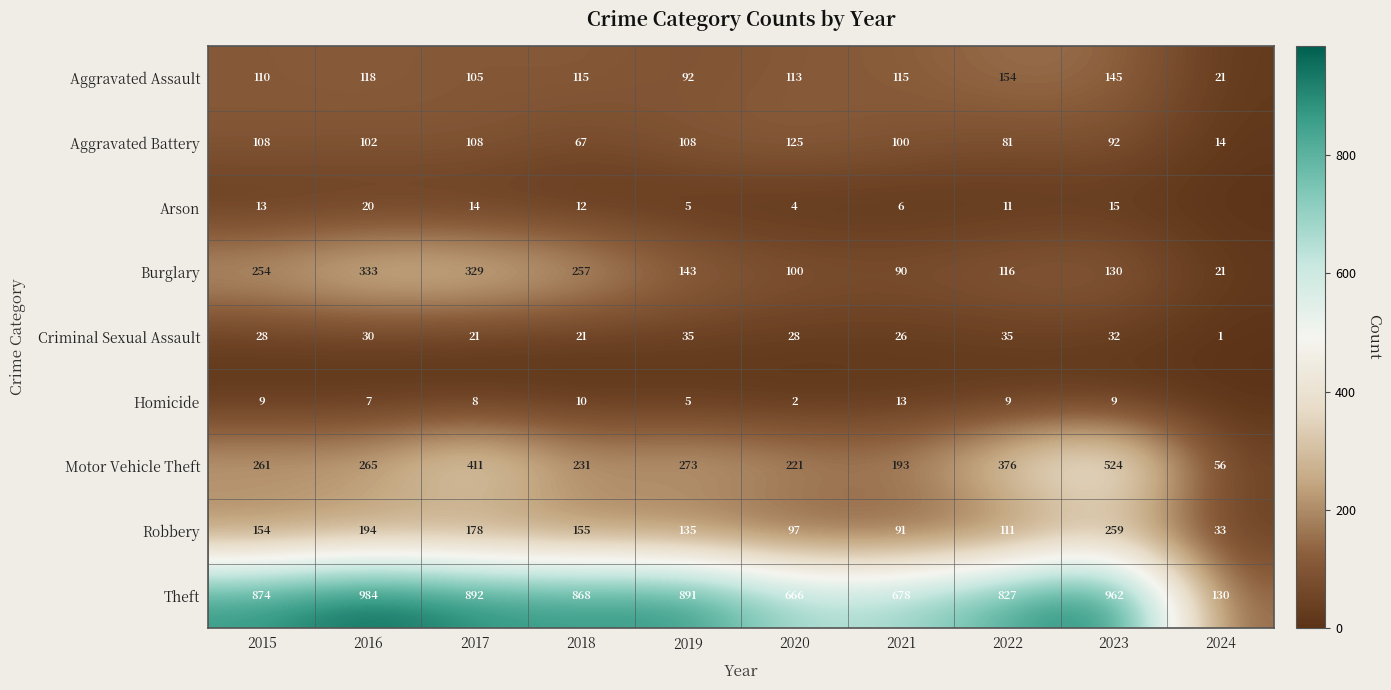

Which series changed the most between 2016 and 2022?

Burglary